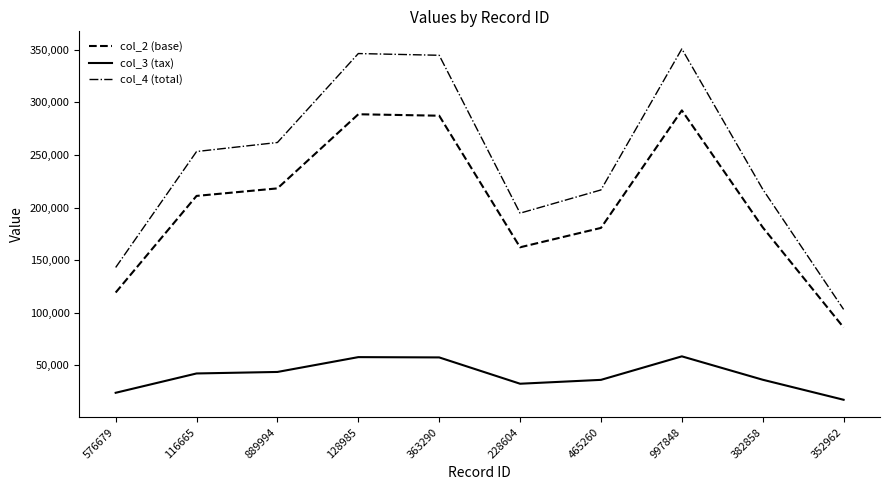

True or false: col_3 (tax) and col_4 (total) intersect in this chart.

False